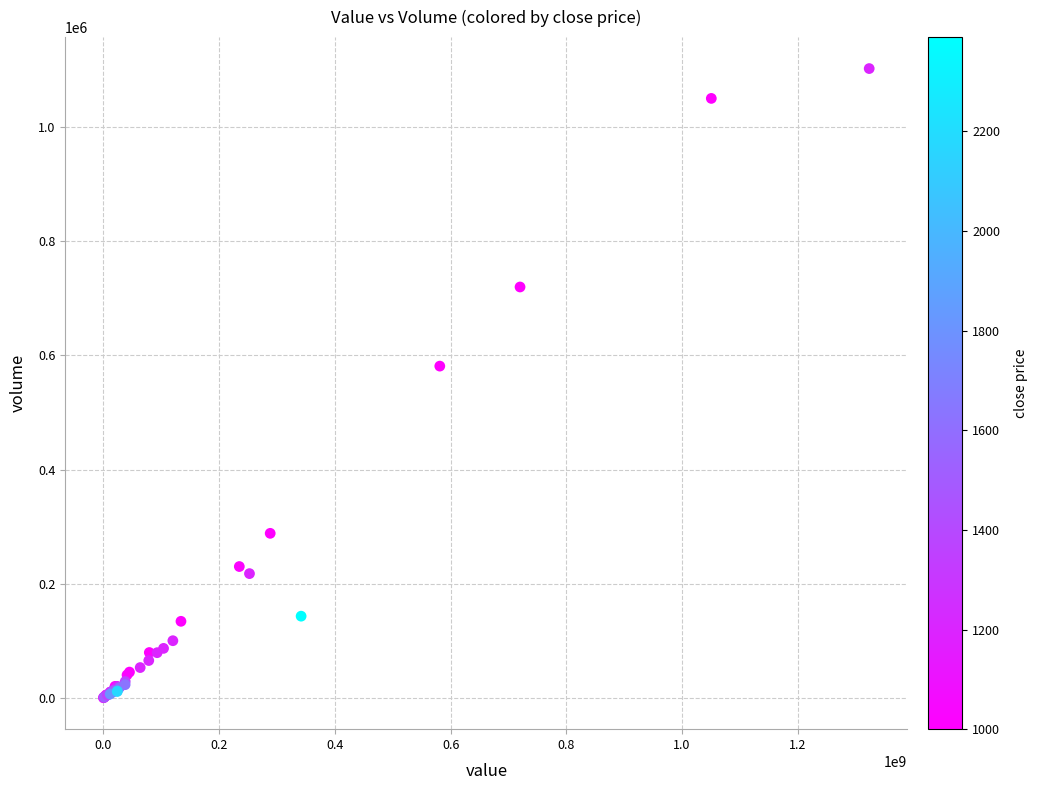

What Y value in the scatter plot is closest to 551445?

581284